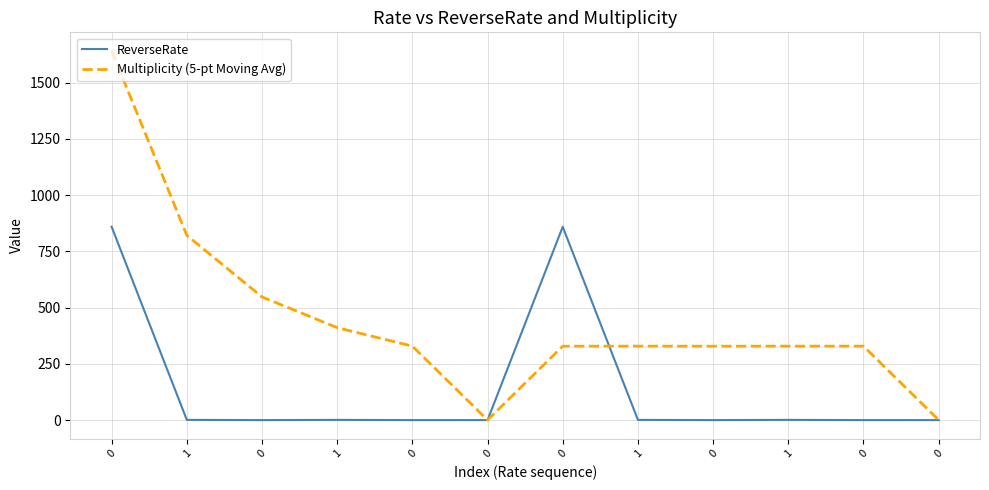

In Multiplicity (5-pt Moving Avg), how many points are higher than both neighbors (excluding endpoints)?

1